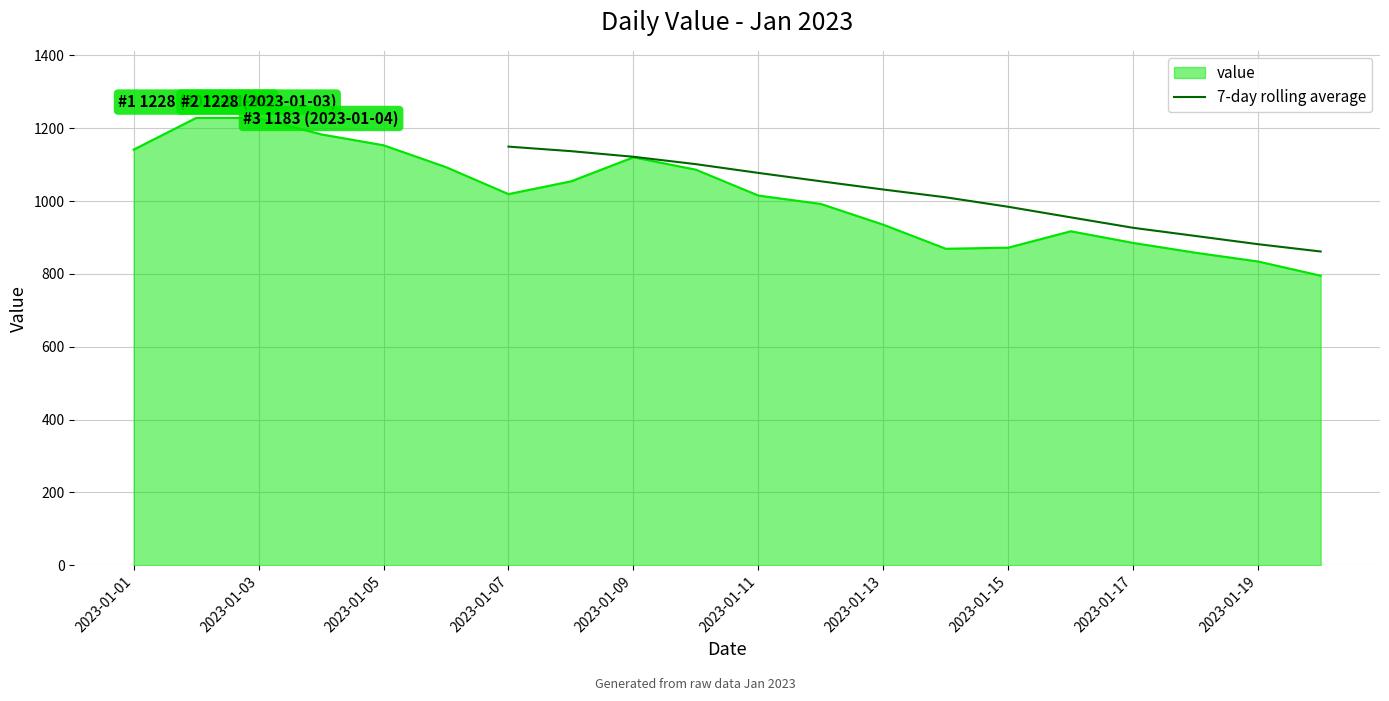

What is the highest value of the value series?

1228